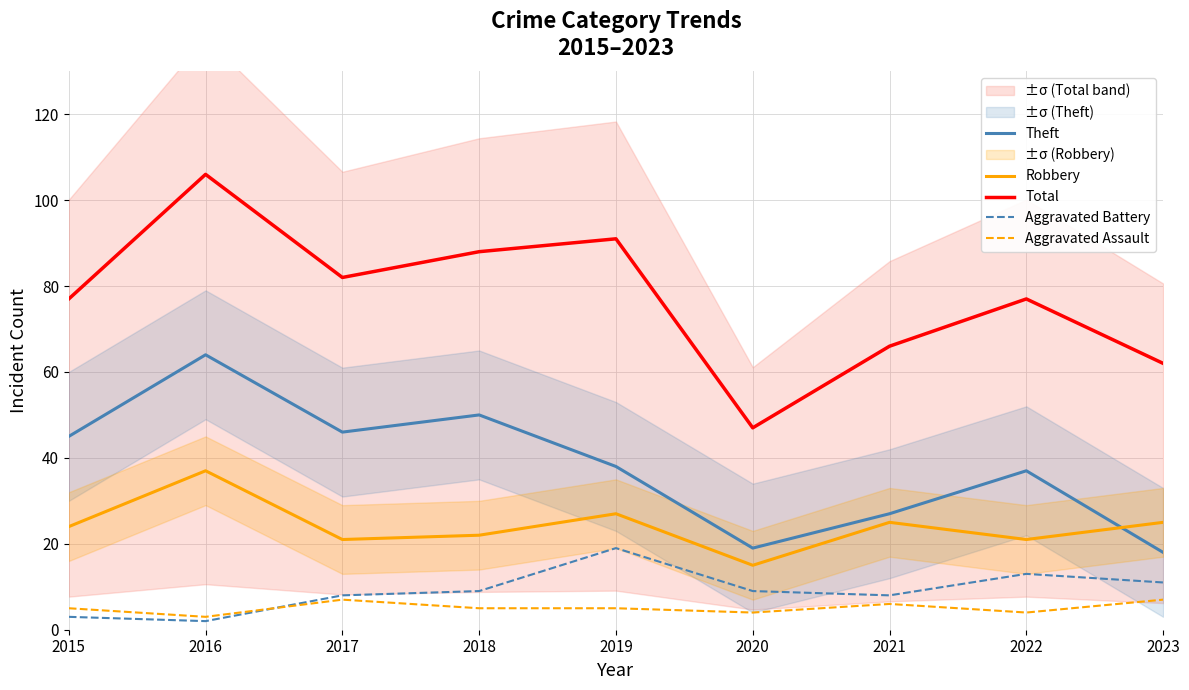

What is the highest value of the Theft series?

64